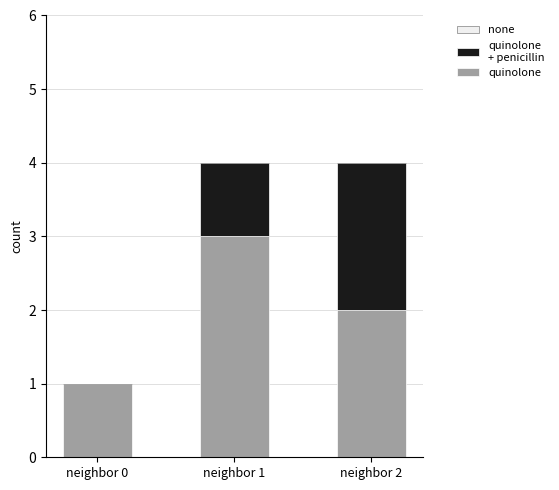

How many data points does each series have?

3